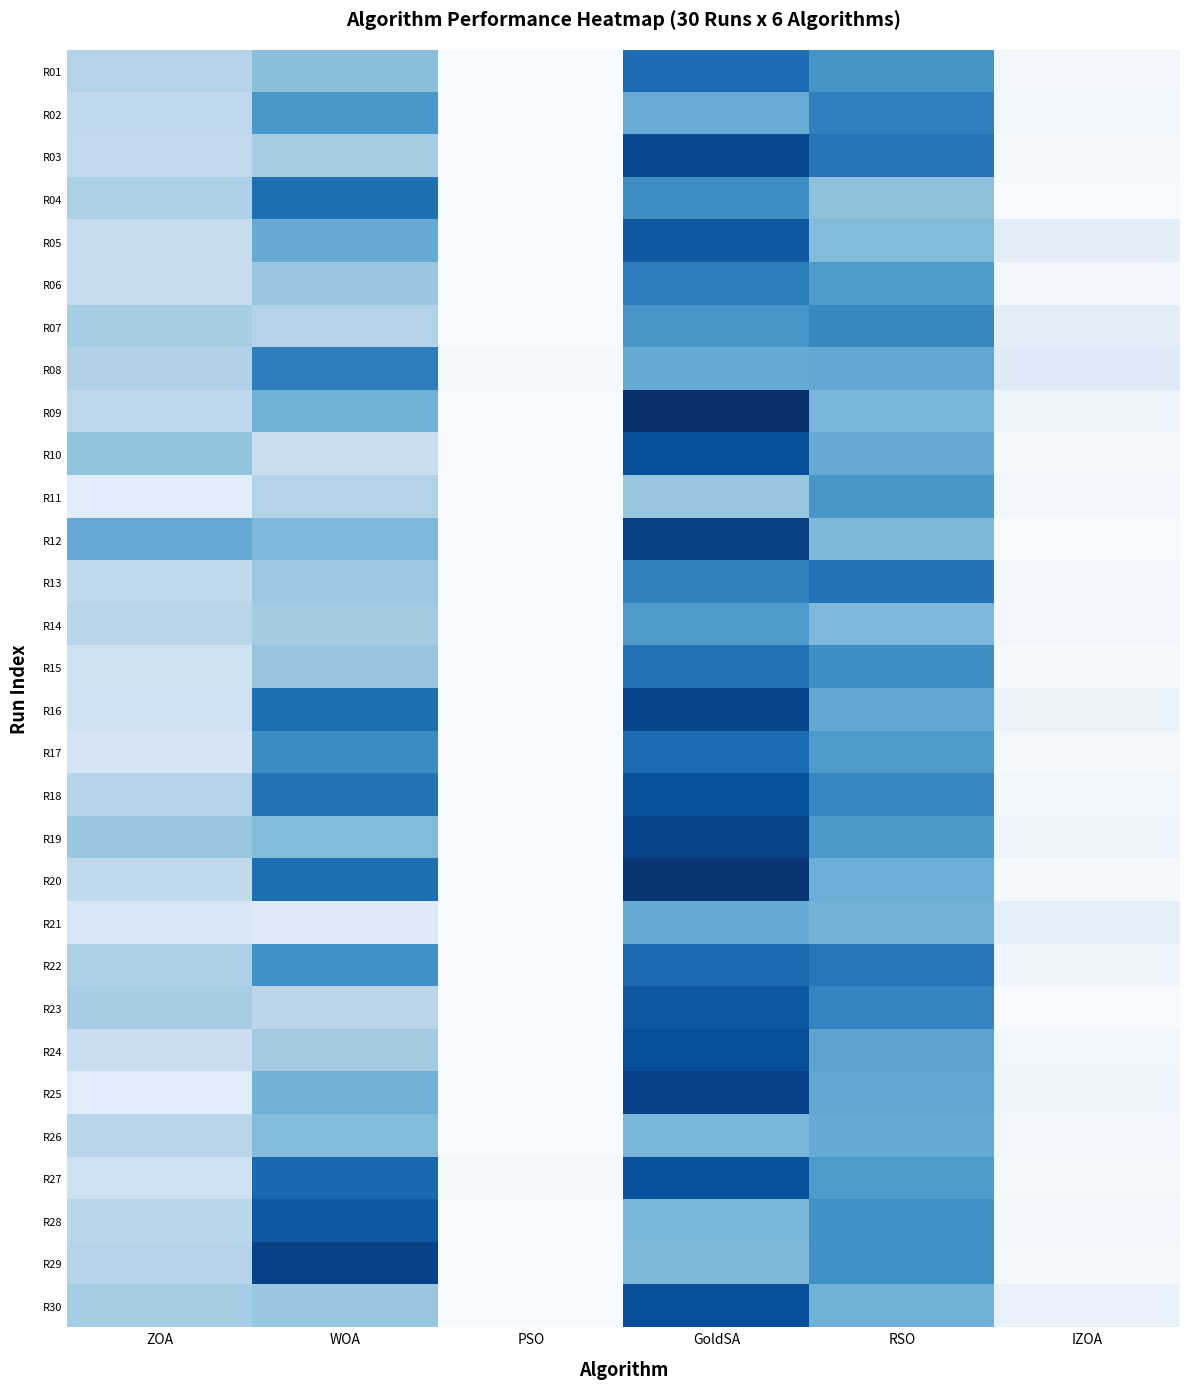

Which has a higher value, IZOA or GoldSA?

GoldSA